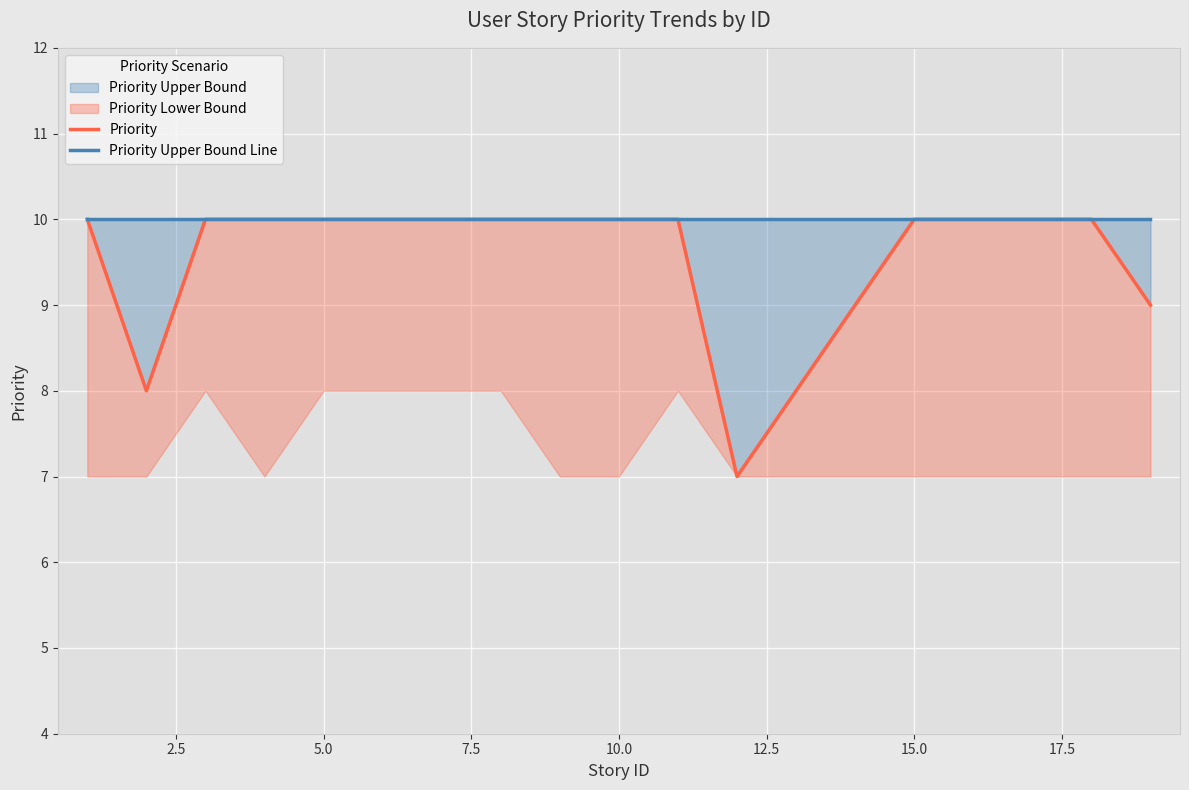

What is the highest value of the Priority series?

10